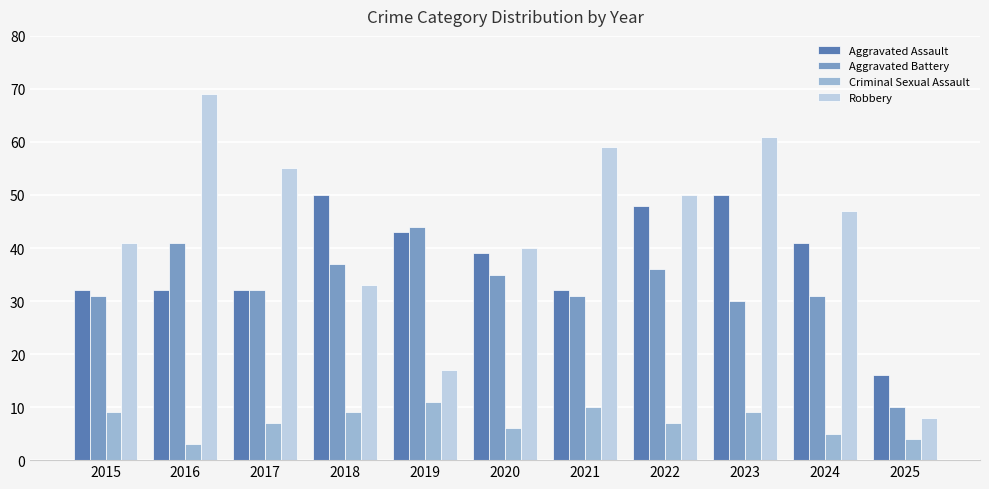

Which series changed the most between 2017 and 2023?

Aggravated Assault